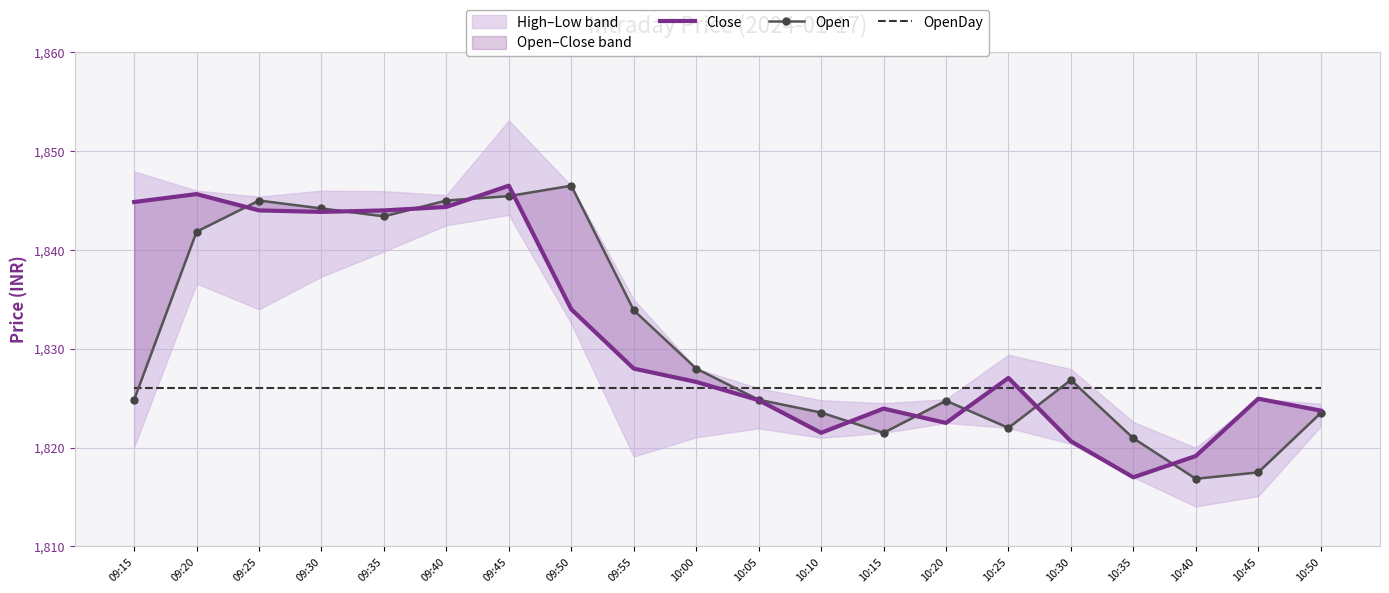

In Open, how many points are lower than both neighbors (excluding endpoints)?

4